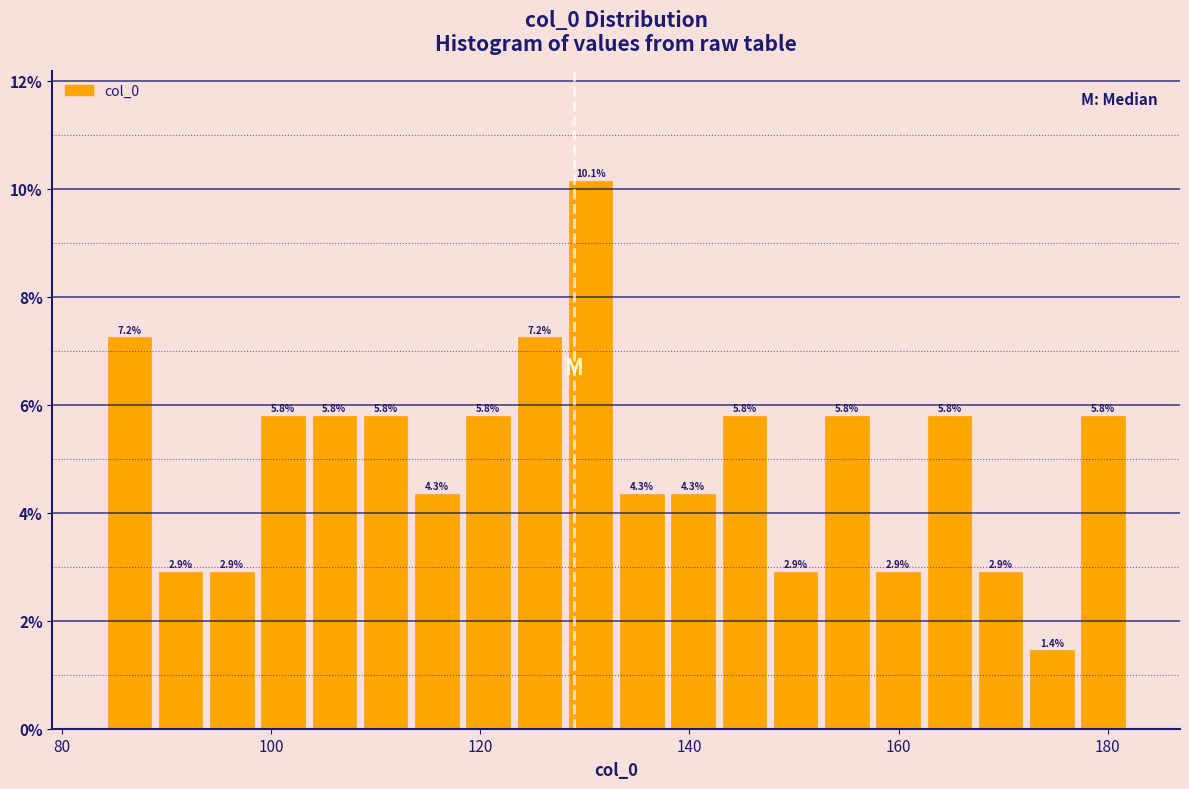

Around what value on the x-axis is the tallest bar? Give the approximate position of its centre, as read against the axis.

130